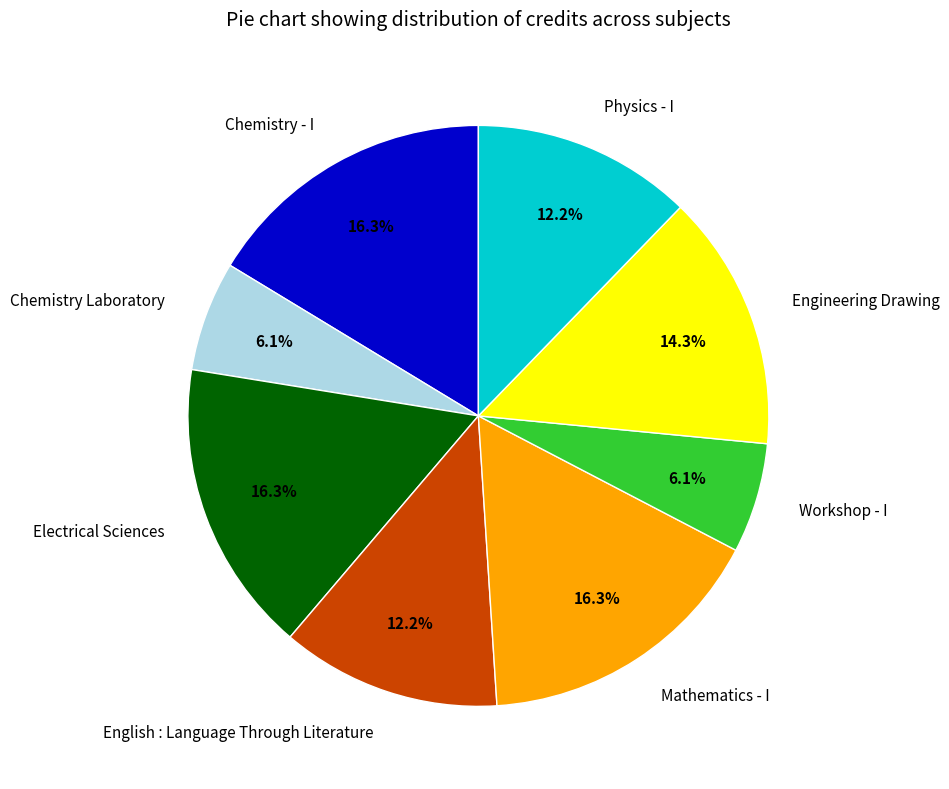

To the nearest percent, what is the average slice percentage?

12%